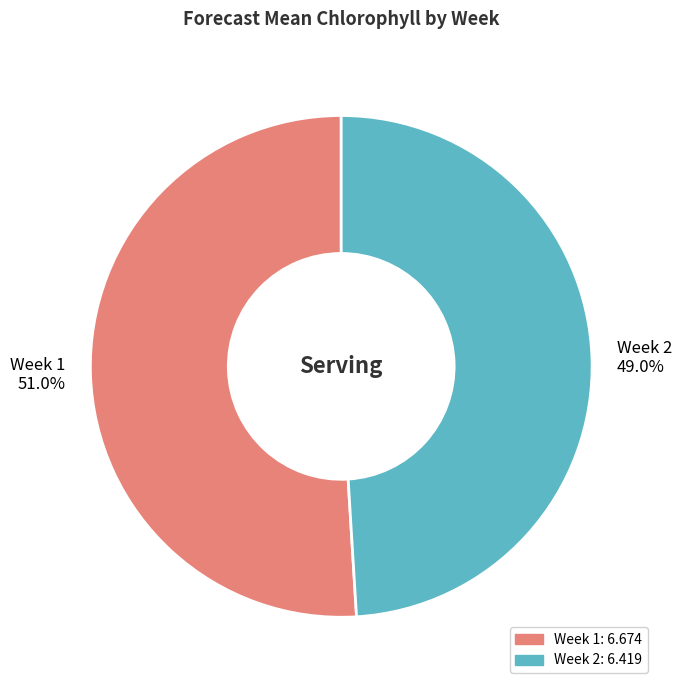

Approximately how many times larger is the value at Week 2 compared to Week 1?

1.0